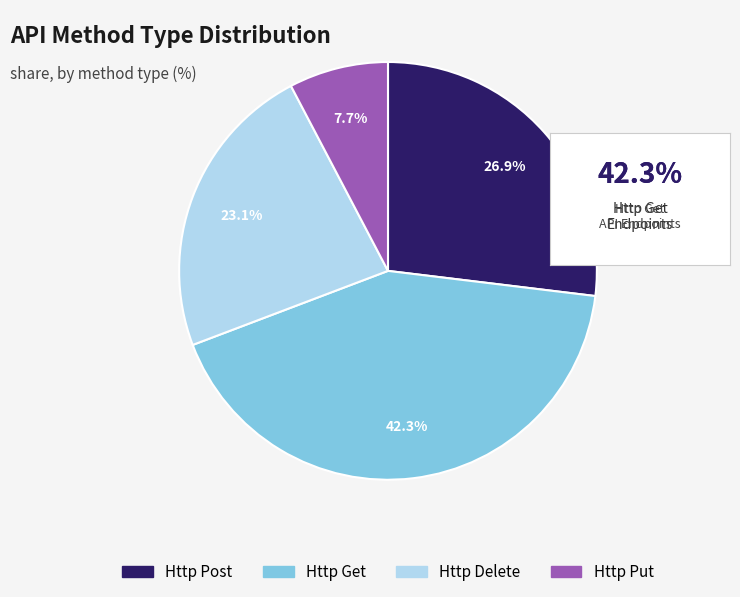

To the nearest percent, what is the combined percentage of Http Get and Http Post?

69%